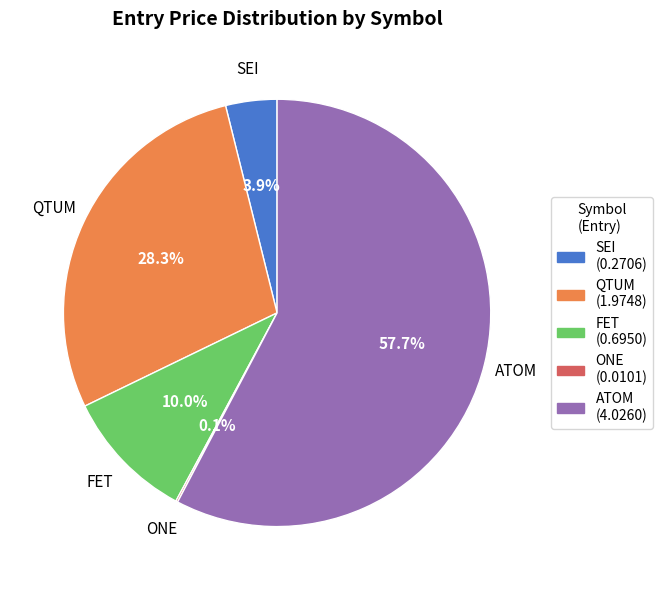

What is the largest slice in the pie chart?

ATOM